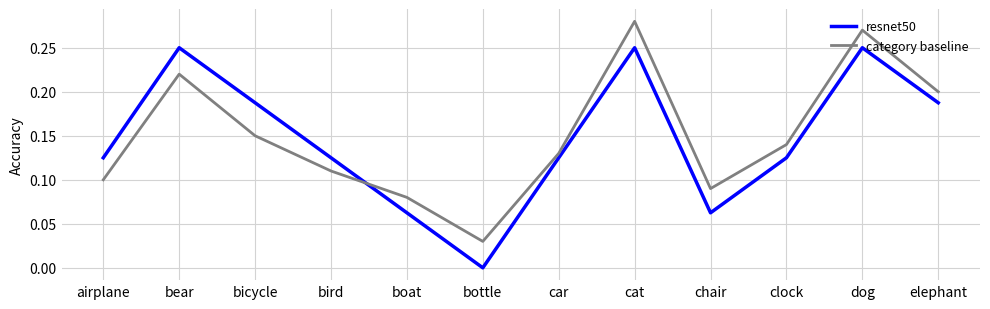

True or false: category baseline and resnet50 cross at least once.

True